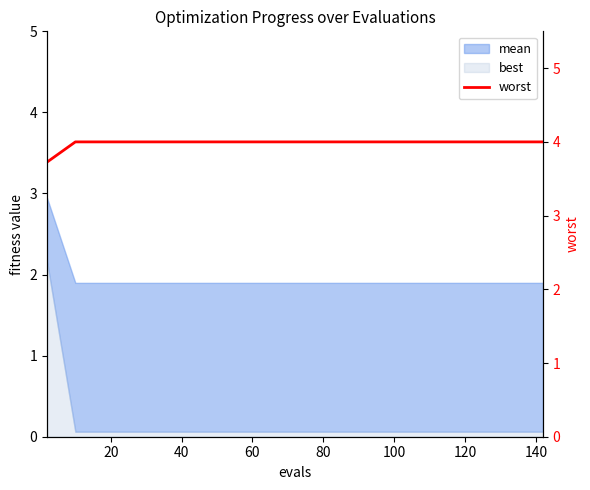

What is the highest value of the best series?

2.2